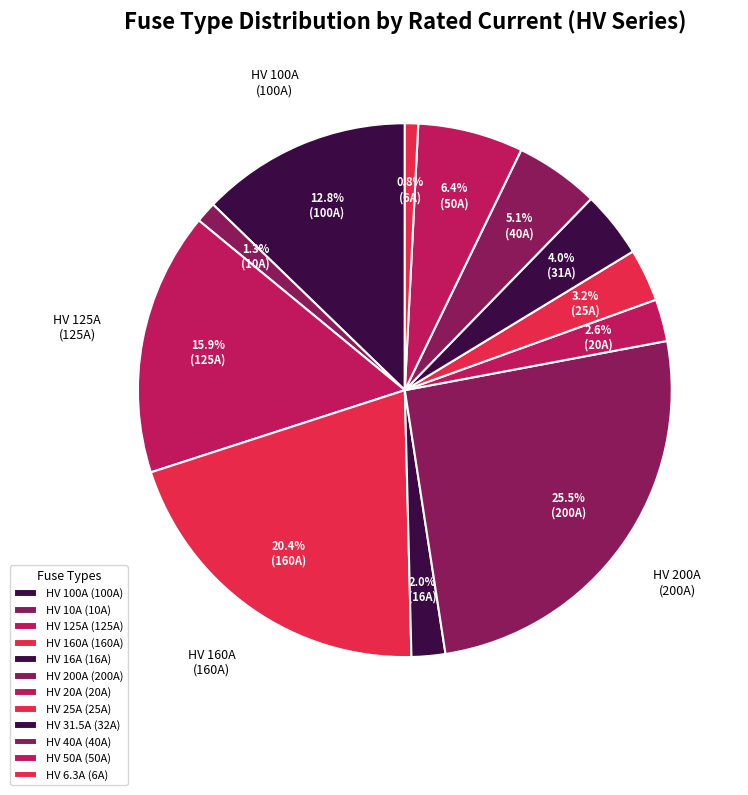

What percentage is NOT represented by HV 16A?

98.0%